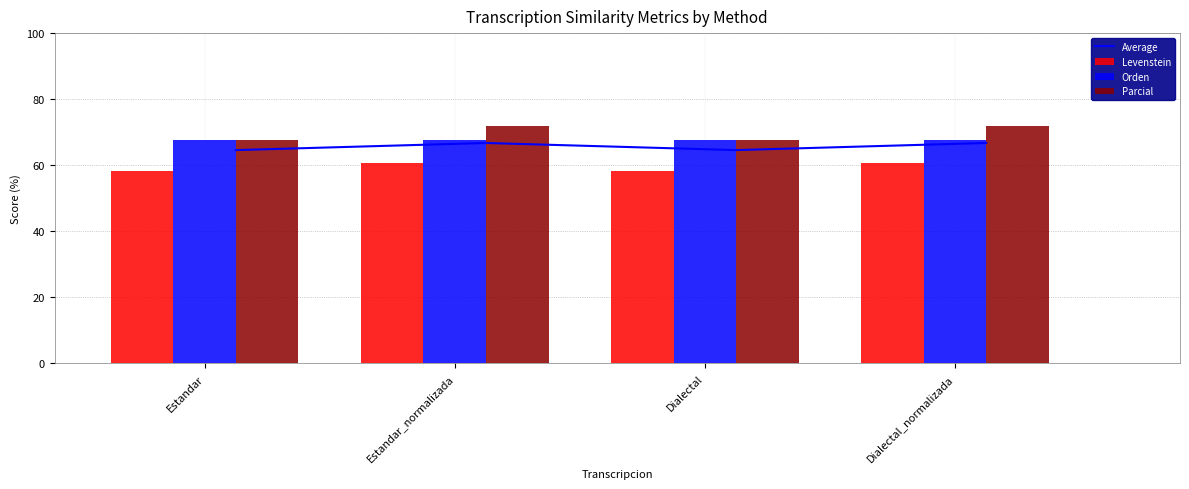

What is the sum of the Levenstein values at Estandar and Estandar_normalizada?

118.9